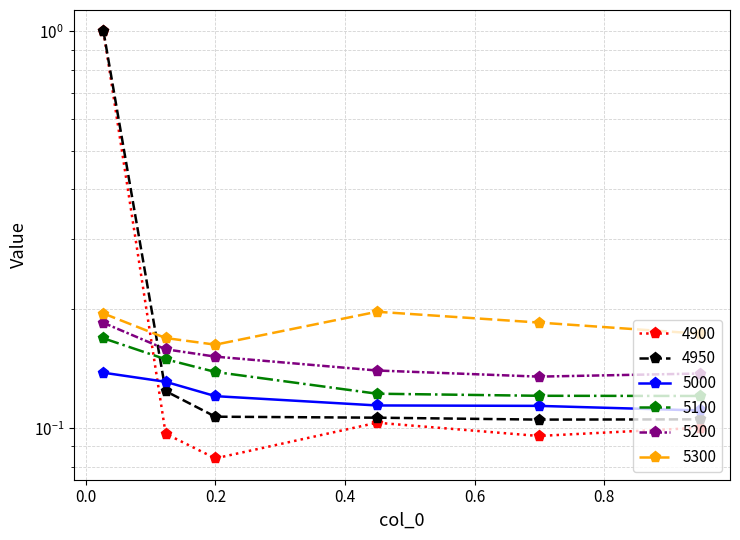

Between 0.1232876712328767 and 0.947945205479452, which series saw the biggest shift?

5100